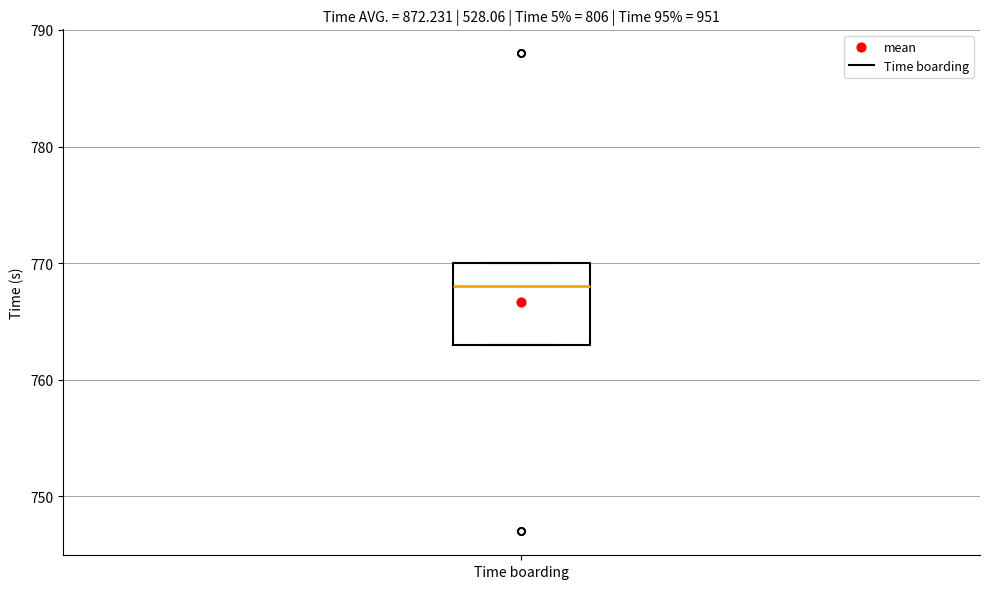

Where does the median line of the box for Time boarding sit on the y-axis? The values are not printed on the chart, so give them approximately, as read against the axis.

768